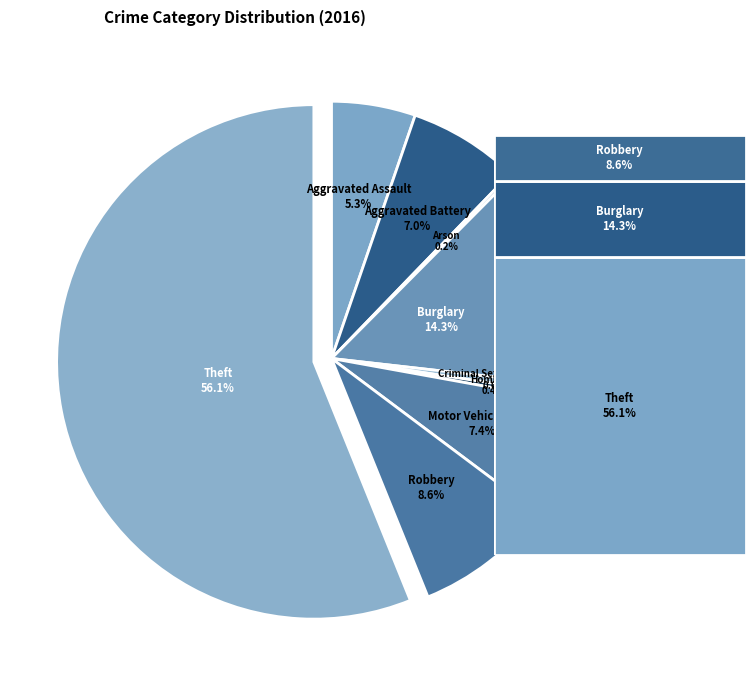

Is there a majority slice in this chart?

Yes